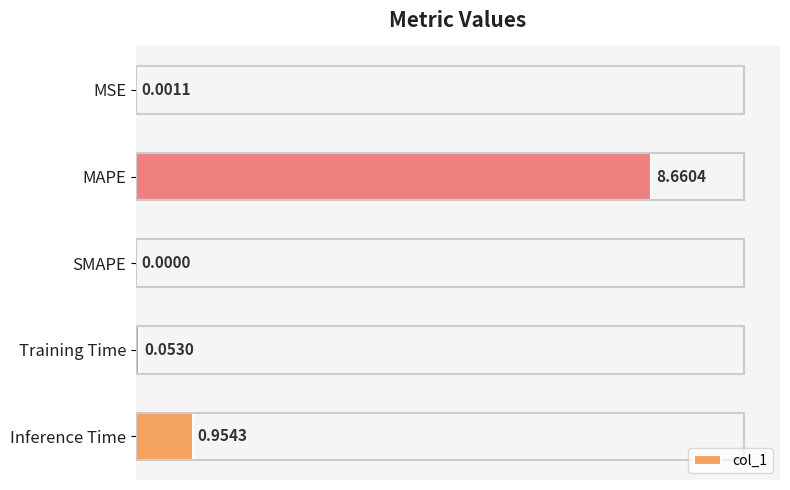

What is the sum of all values?

9.7